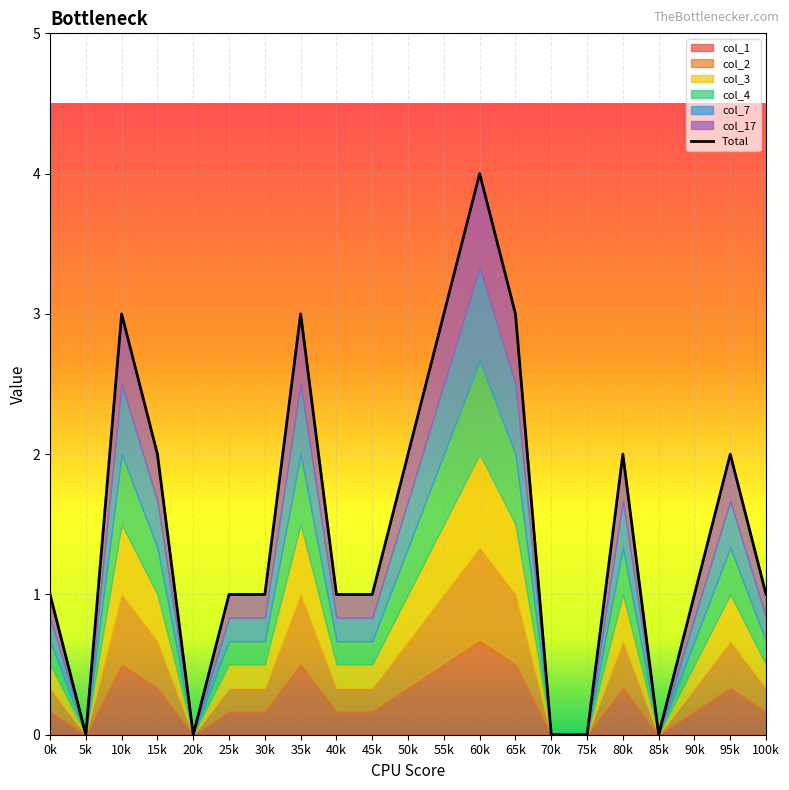

What is the greatest value displayed?

4